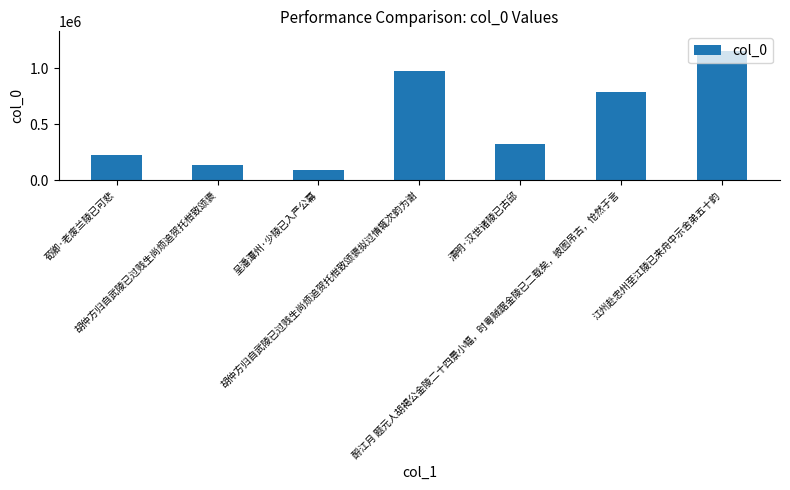

What is the change in value from 荀卿·老废兰陵已可悲 to 清明·汉世诸陵已古邱?

+97012